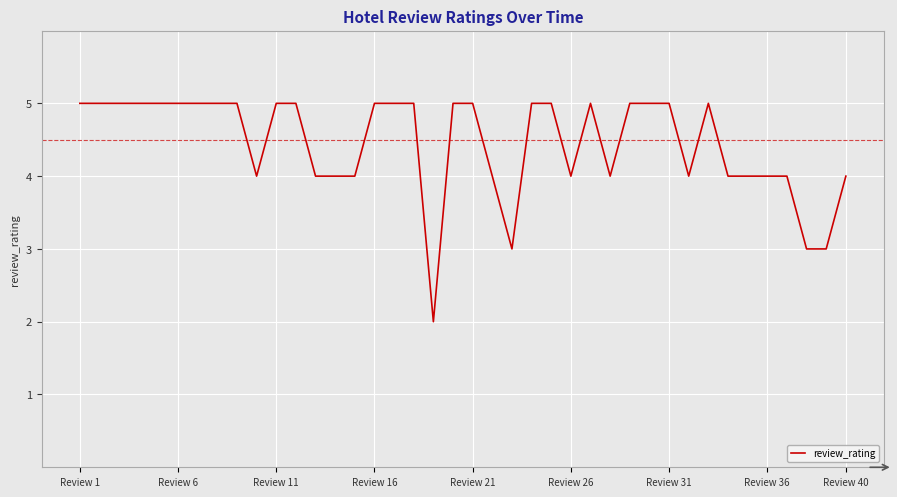

What is the average value?

4